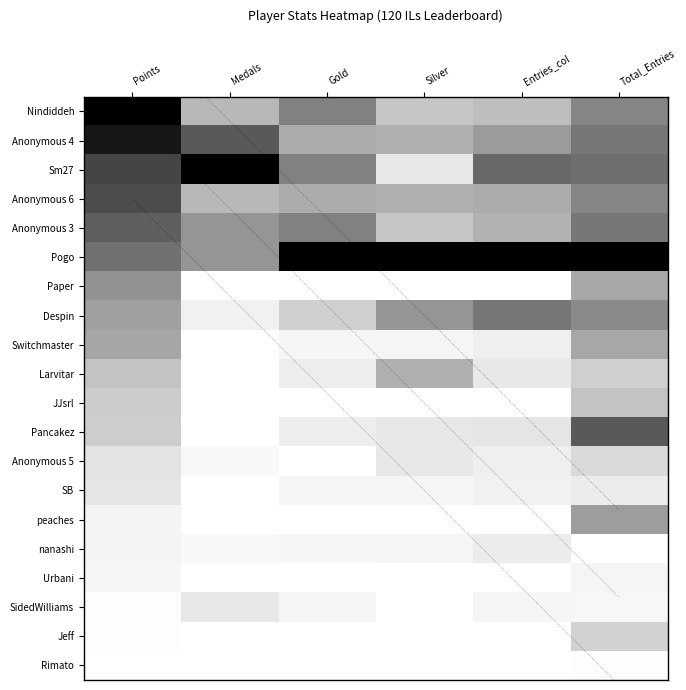

Is the value of Sm27 at Total_Entries greater than the value of Larvitar at Medals?

Yes